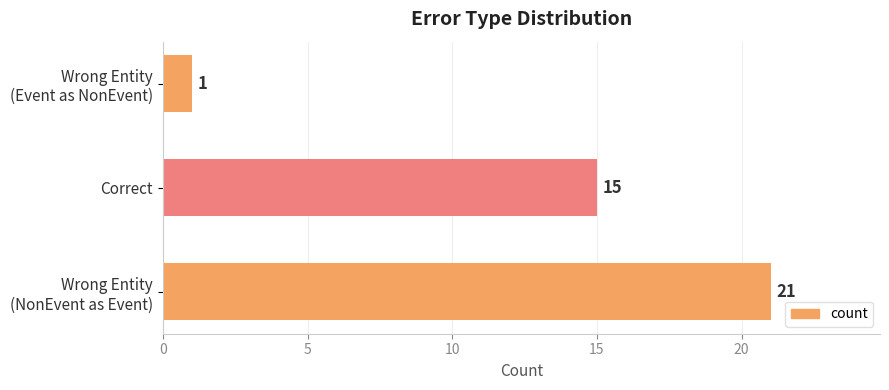

Count the number of data series in this chart.

1